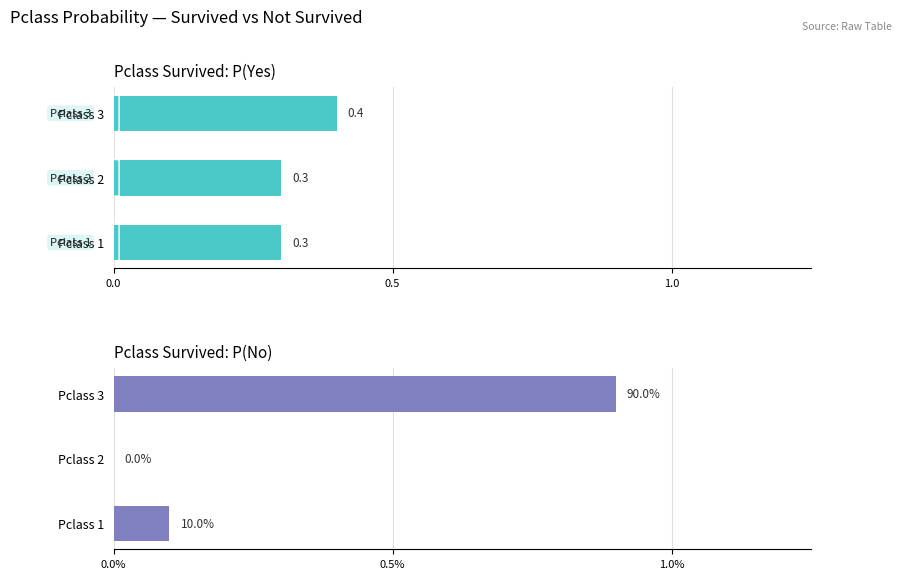

List the series in order of their peak value, highest first.

P(No), P(Yes)